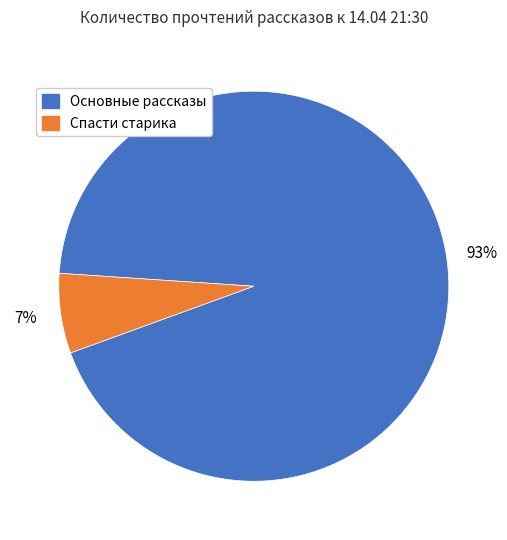

To the nearest percent, what is the average slice percentage?

50%